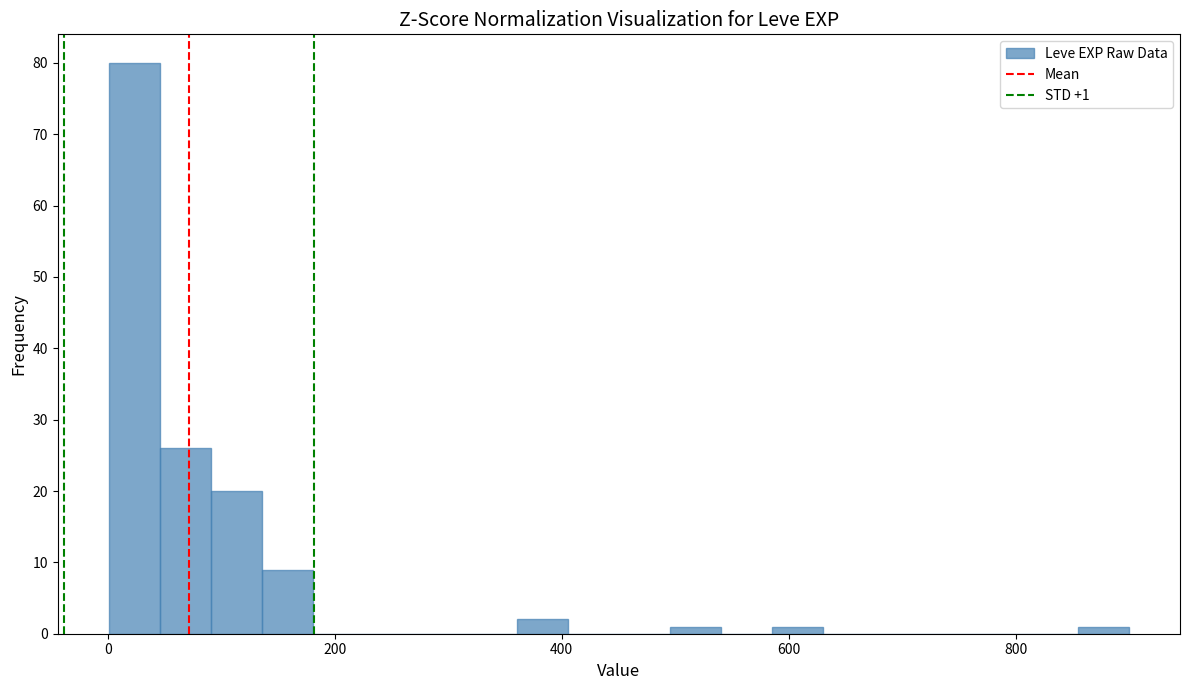

Read against the x-axis, roughly where is the centre of the tallest bar?

20